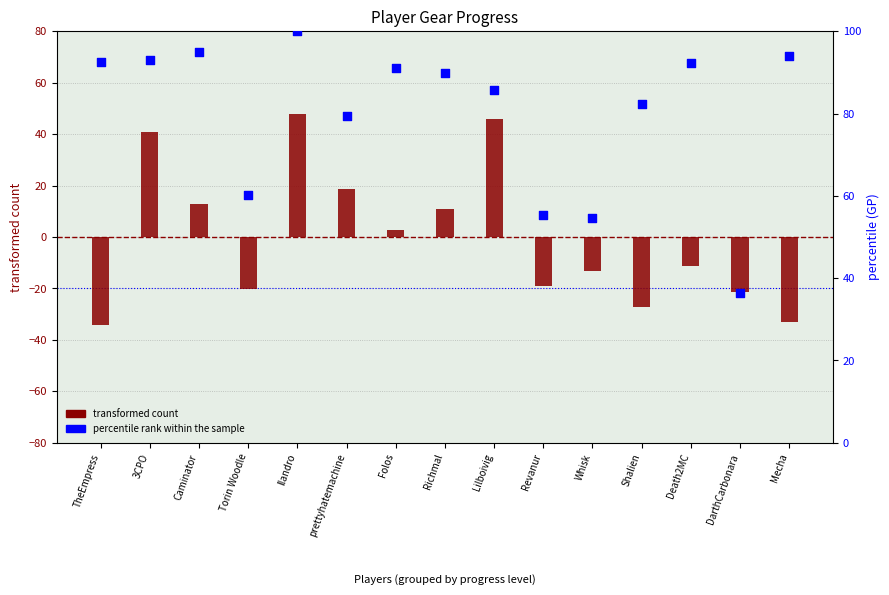

What is the total value across all series at Richmal?

100.7